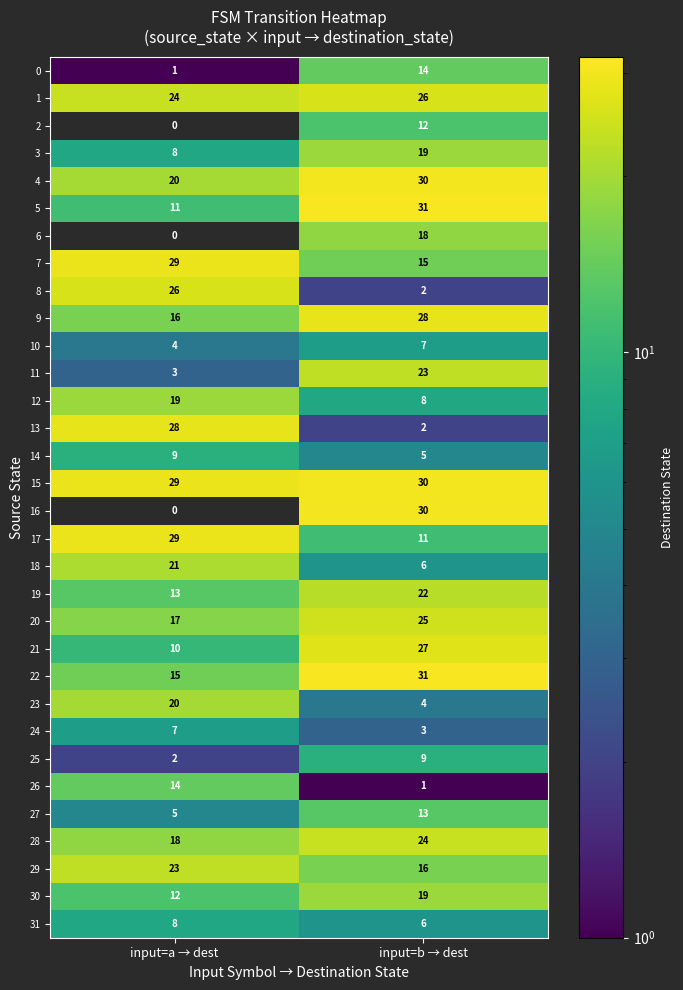

True or false: 18 has a value of 6 at input=b → dest.

True